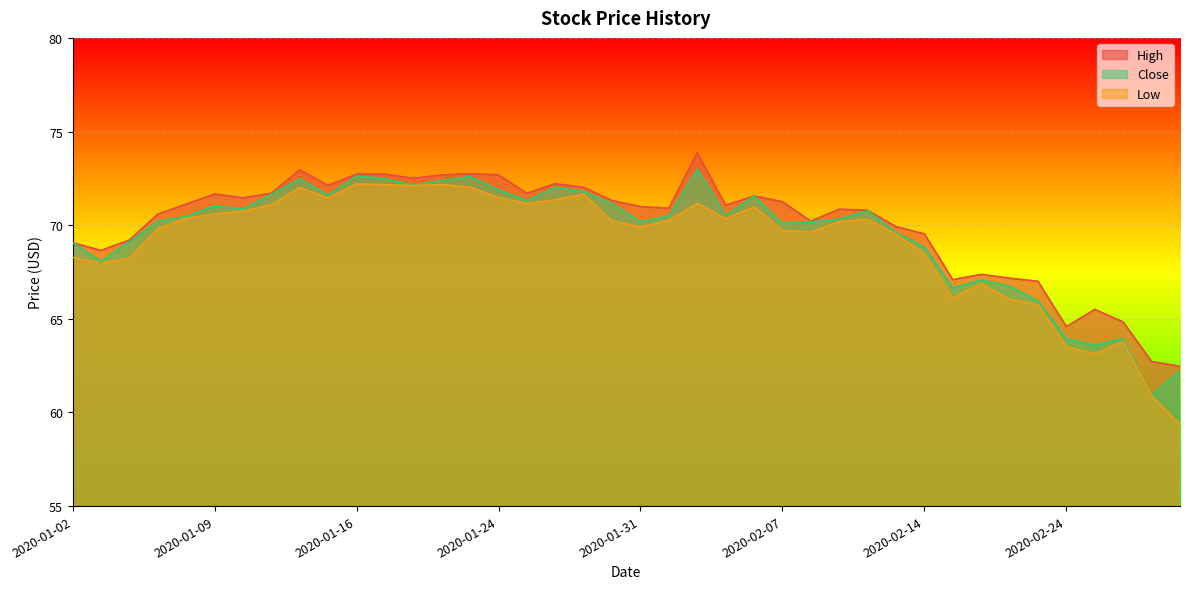

The High series shows 71.5 at 2020-01-10. True or false?

True